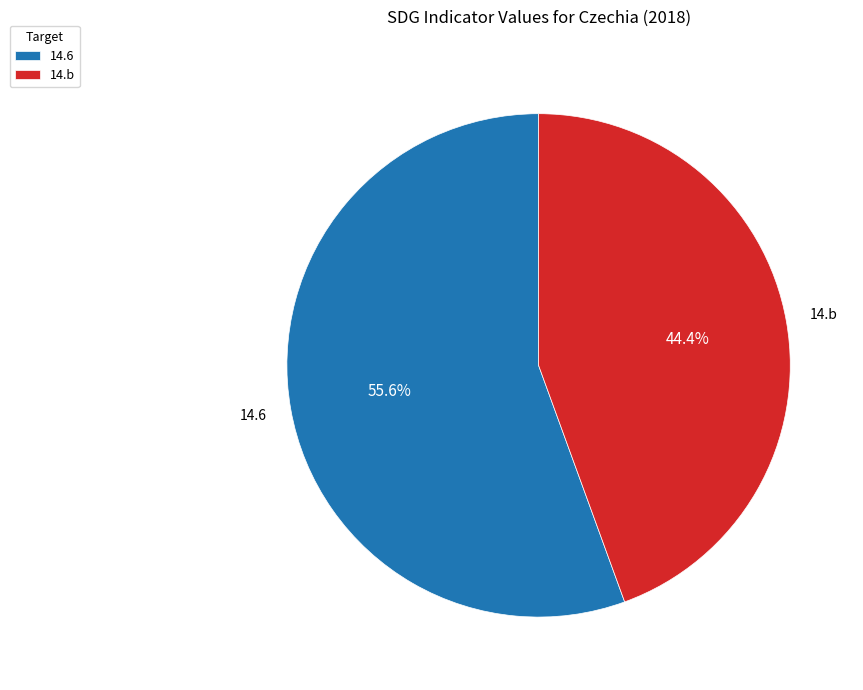

How many segments does this pie chart have?

2